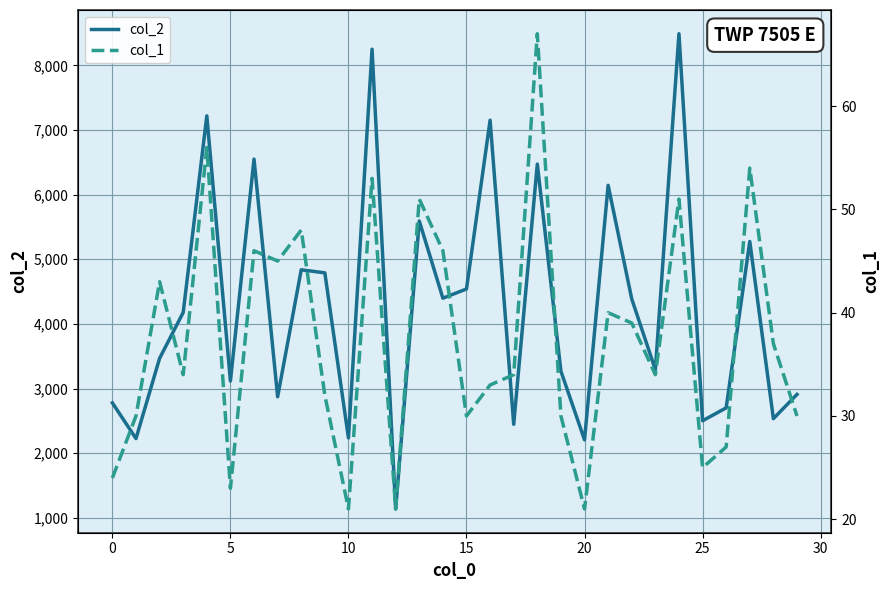

True or false: col_1 and col_2 cross at least once.

False